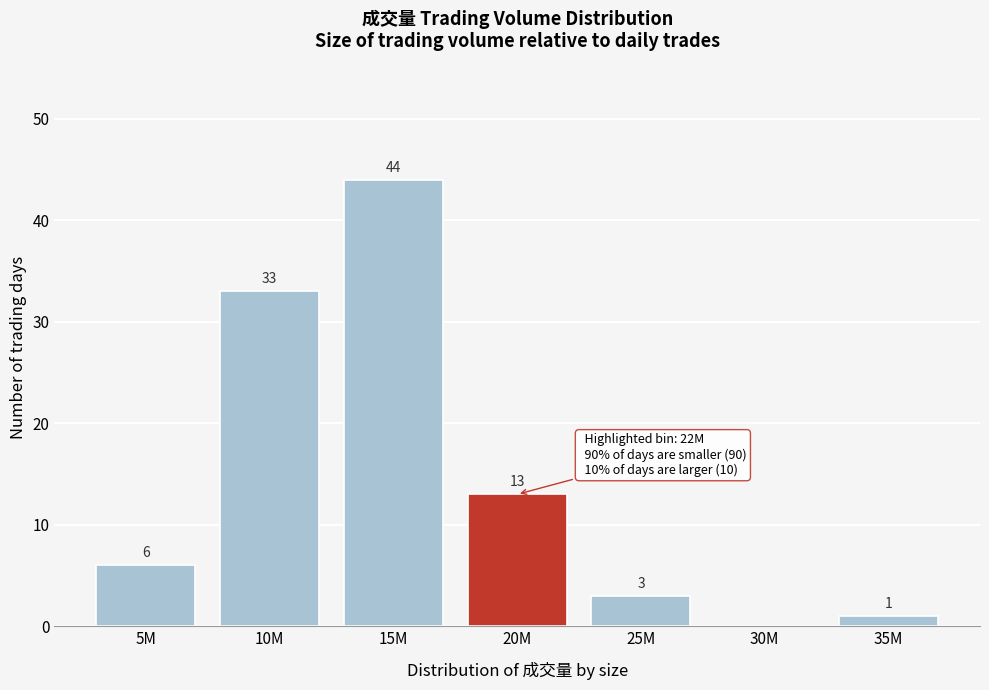

Reading left to right, list all the values displayed in this chart.

5M=6	10M=33	15M=44	20M=13	25M=3	30M=0	35M=1